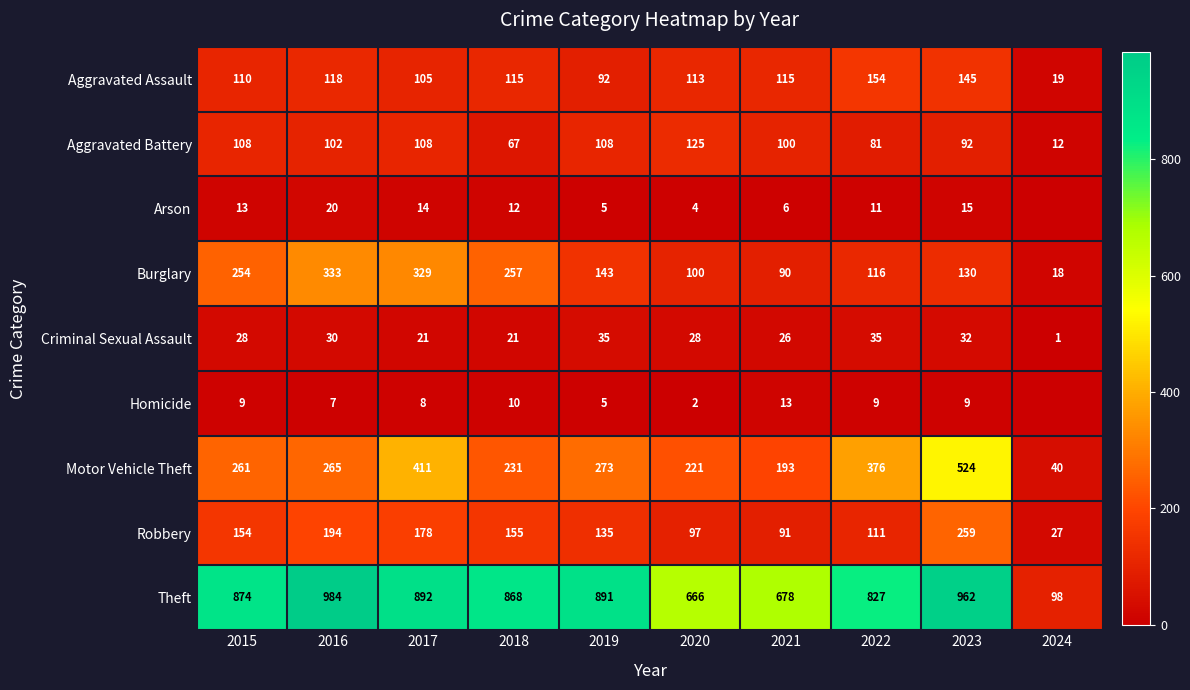

List the labels in order of Burglary value, largest first.

2016, 2017, 2018, 2015, 2019, 2023, 2022, 2020, 2021, 2024